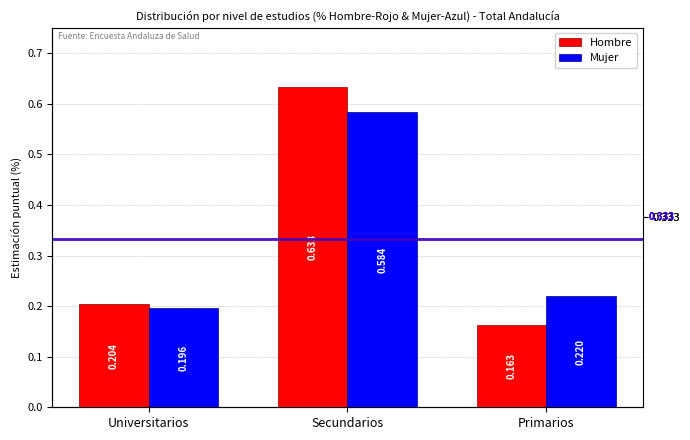

Reading left to right, list all the values displayed in this chart.

Hombre: Universitarios=0.2	Secundarios=0.6	Primarios=0.2
Mujer: Universitarios=0.2	Secundarios=0.6	Primarios=0.2